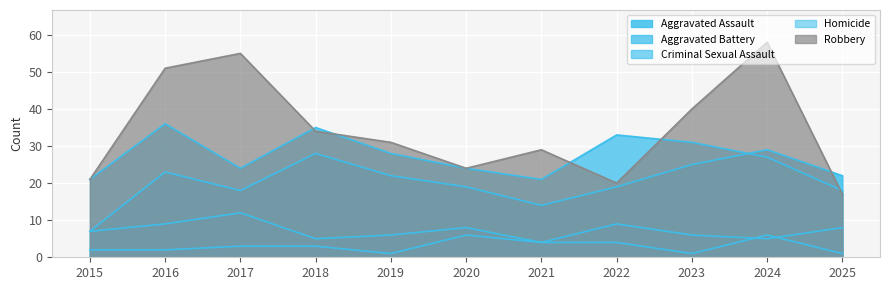

Between 2022 and 2016, which is larger?

2016